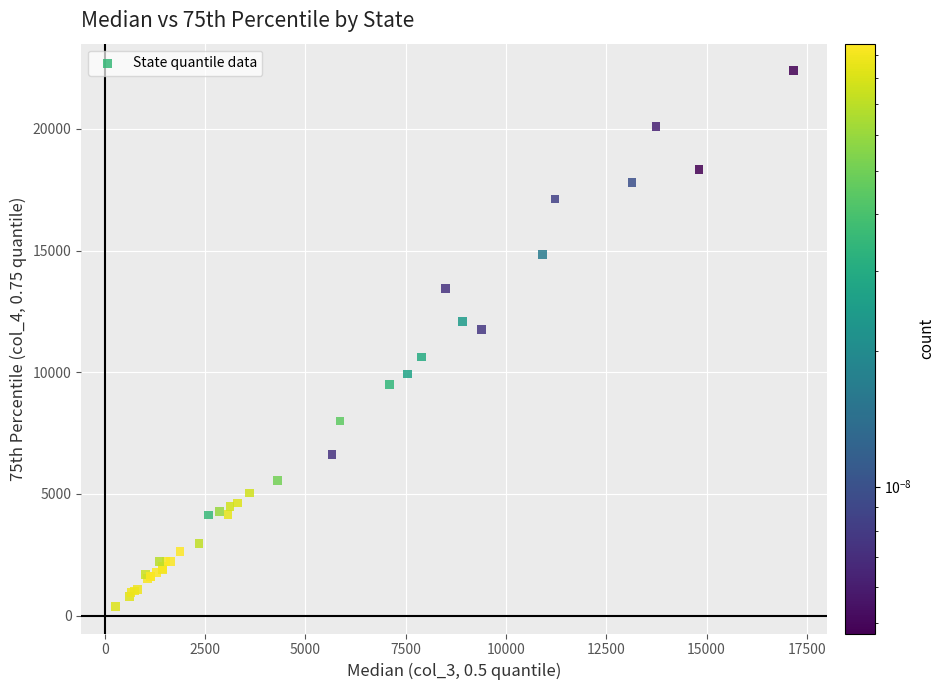

What Y value in the scatter plot is closest to 11382?

11763.9